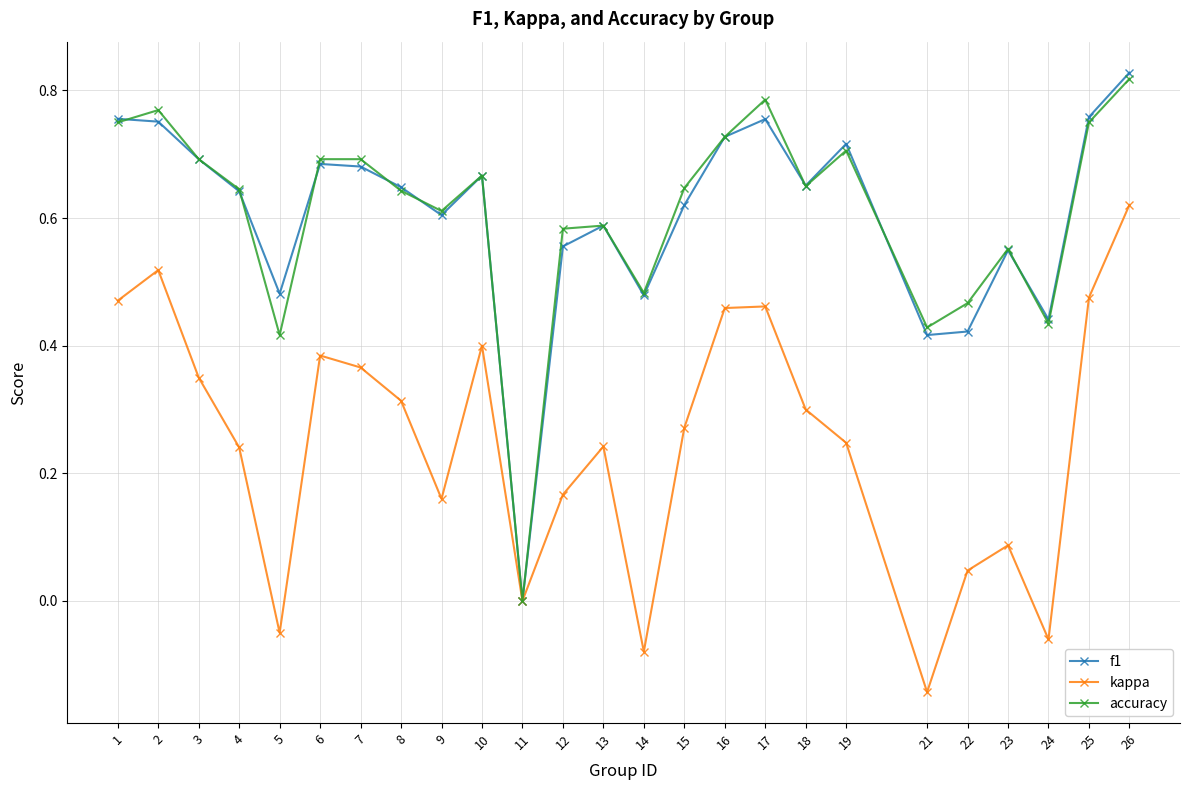

The f1 series shows 0.7 at 16. True or false?

True